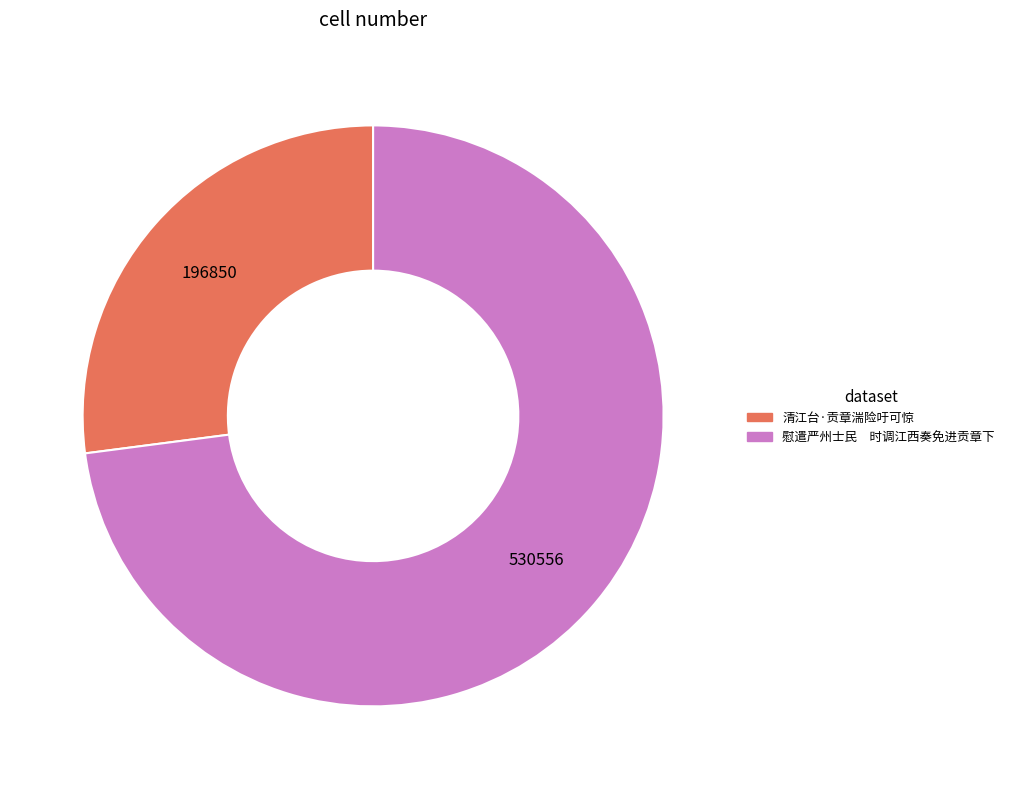

Combined, do 清江台·贡章湍险吁可惊 and 慰遣严州士民 时调江西奏免进贡章下 account for over 50%?

Yes